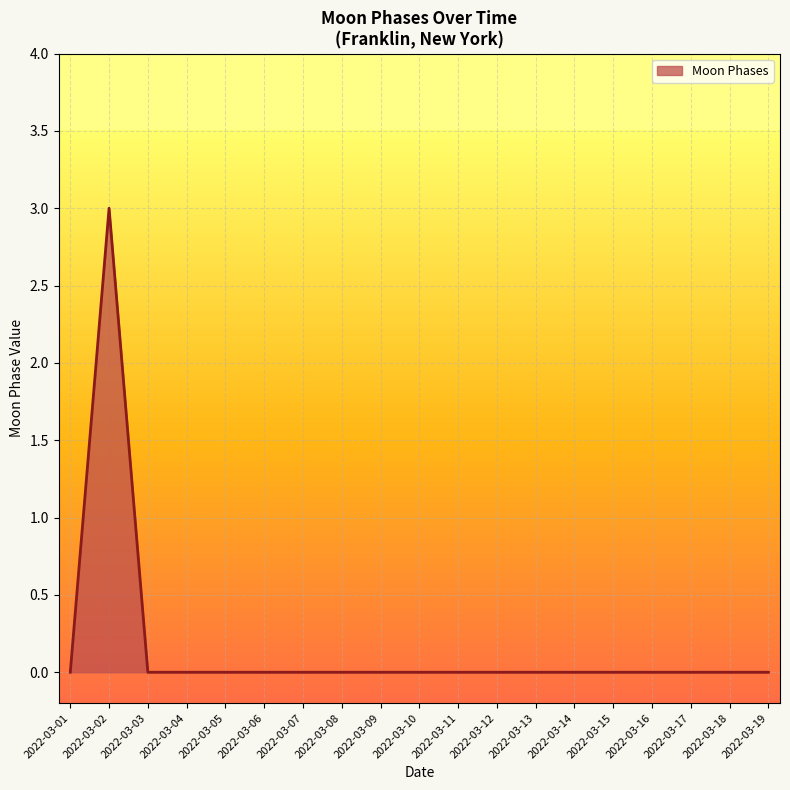

Count the values in the range 0 to 1.

18